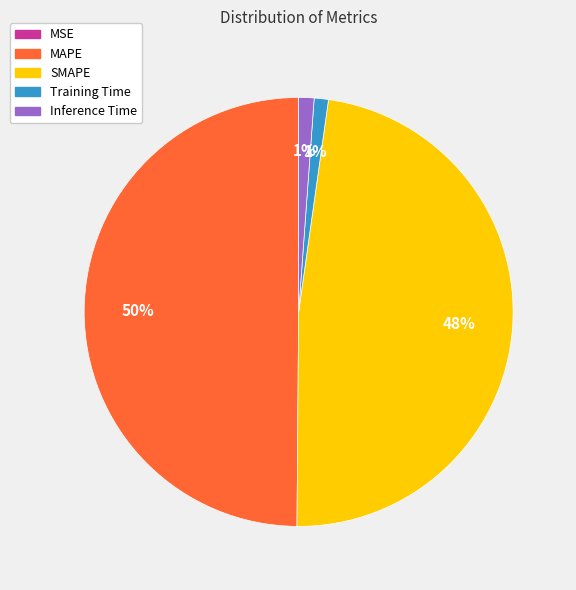

Which has a higher value, SMAPE or MAPE?

MAPE